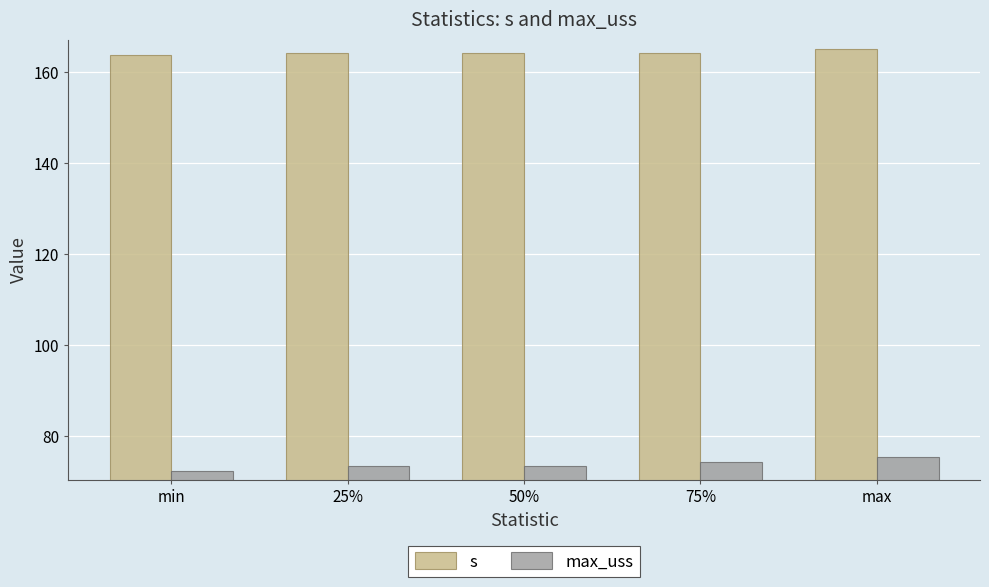

What is the spread (max minus min) of values at 50%?

90.6